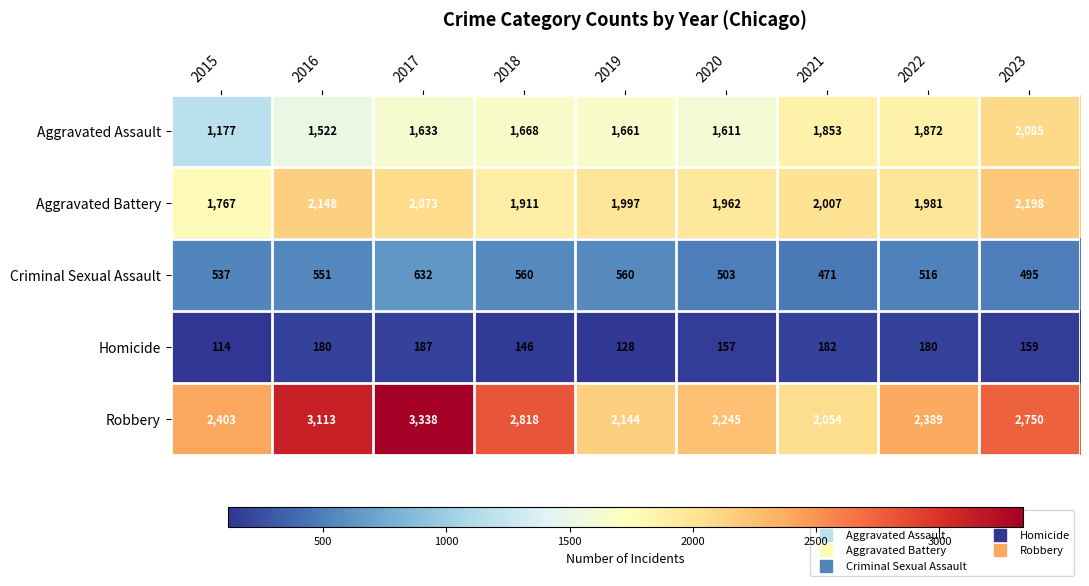

What is the smallest value displayed?

114